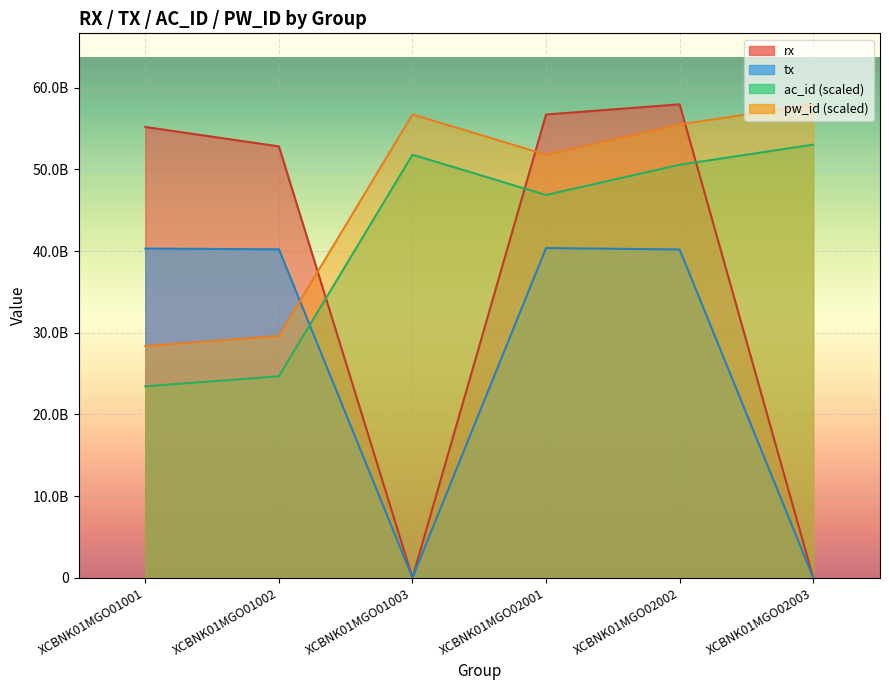

At which category does pw_id reach its first local valley?

XCBNK01MGO02001